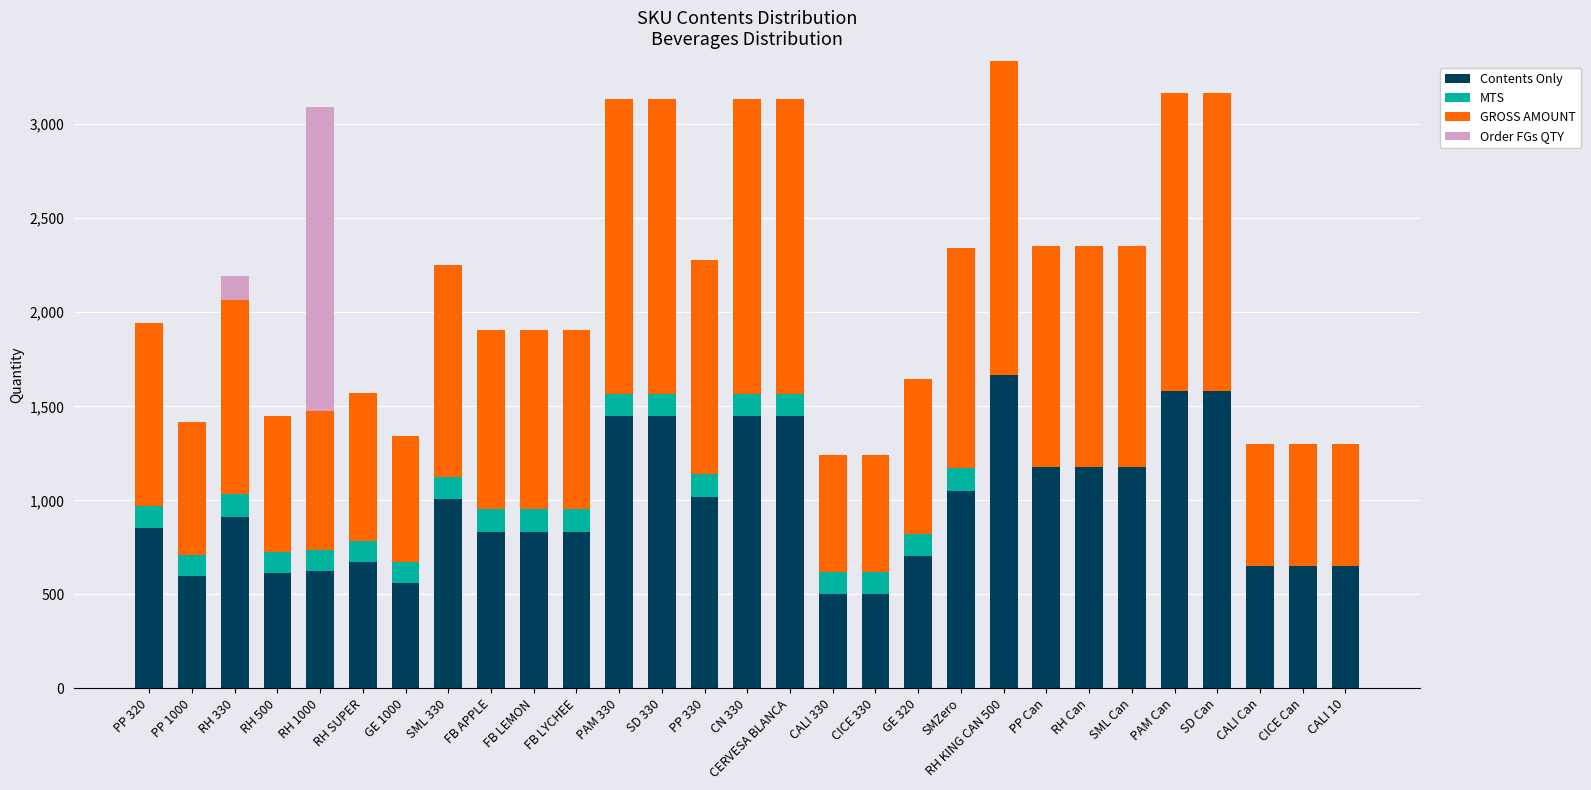

What is the highest value of the Contents Only series?

1667